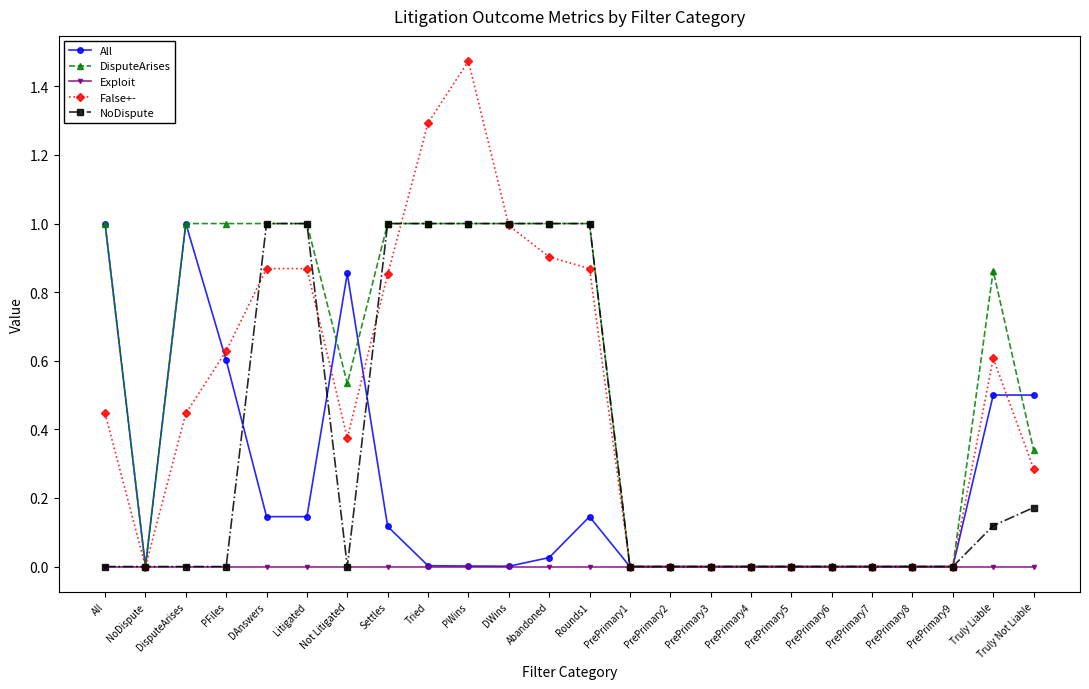

Which category has the highest value across all series?

PWins